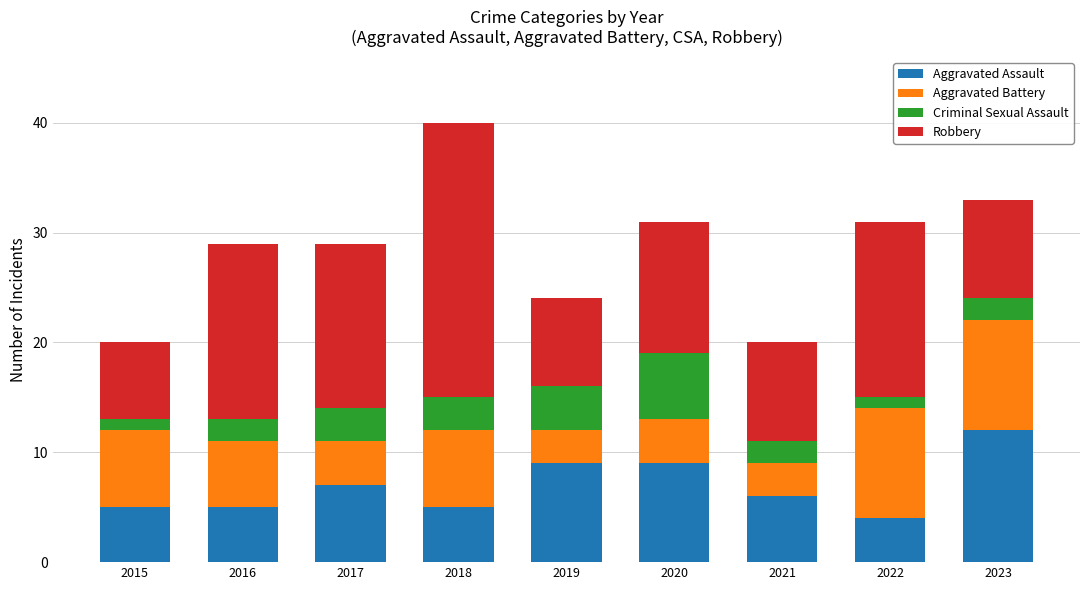

At which label does Aggravated Assault first exceed 6?

2017